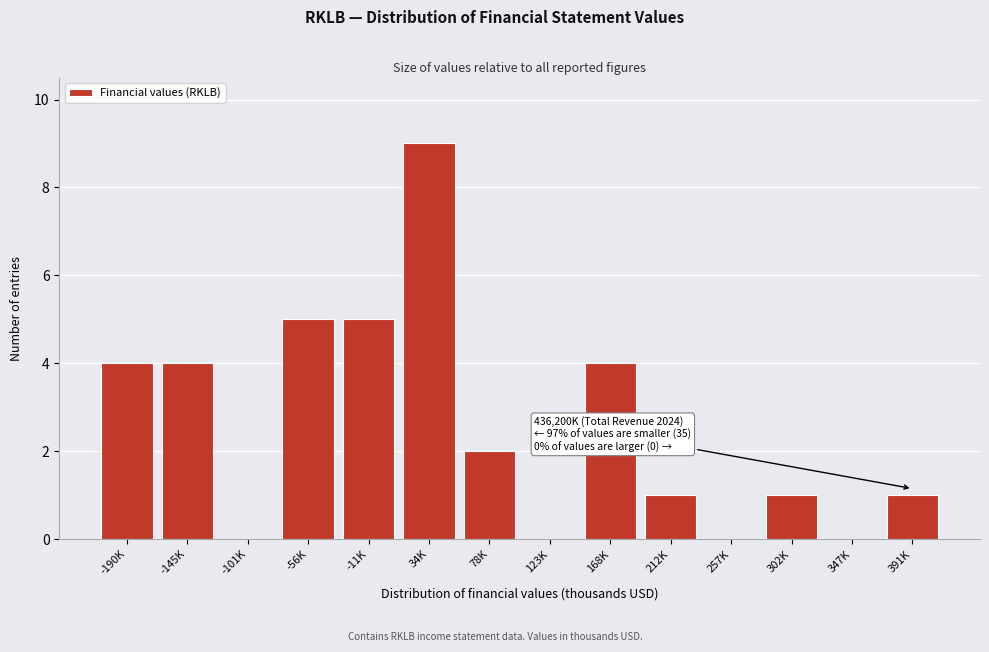

Reading left to right, what are all the values shown in this chart?

-190K=4	-145K=4	-101K=0	-56K=5	-11K=5	34K=9	78K=2	123K=0	168K=4	212K=1	257K=0	302K=1	347K=0	391K=1